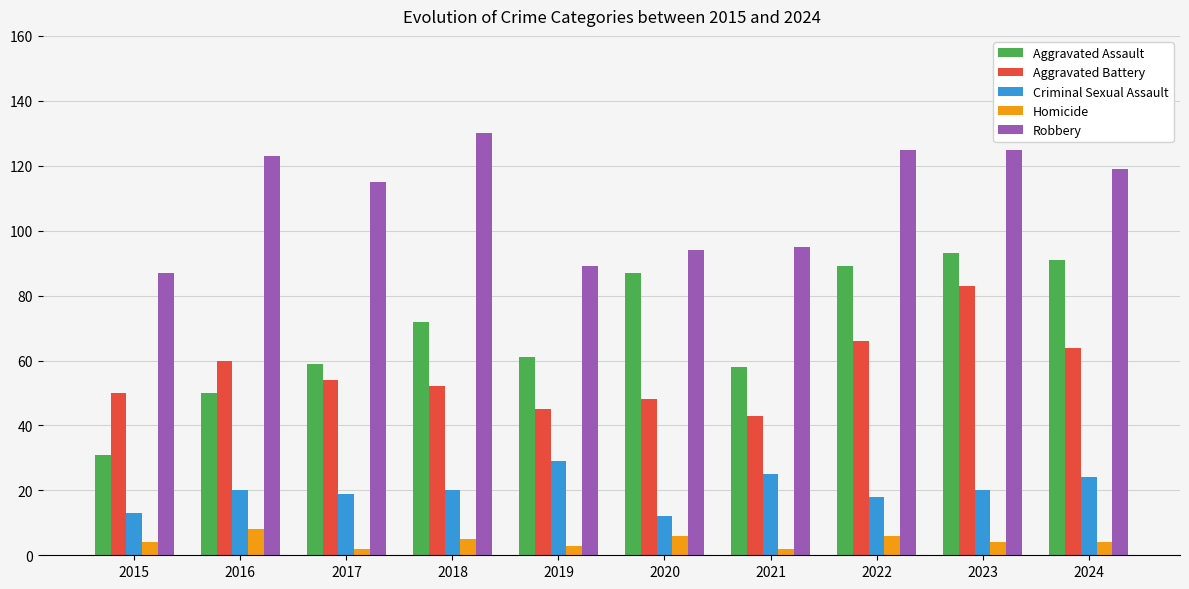

What are all the series names shown in the legend?

Aggravated Assault, Aggravated Battery, Criminal Sexual Assault, Homicide, Robbery